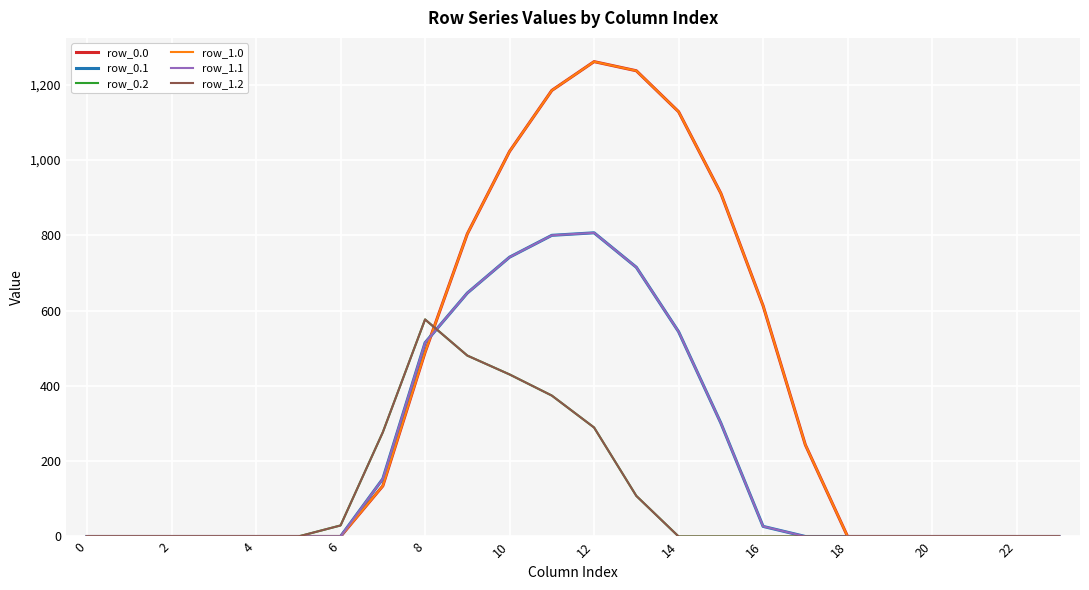

Does the chart display data point markers on the line(s)?

No